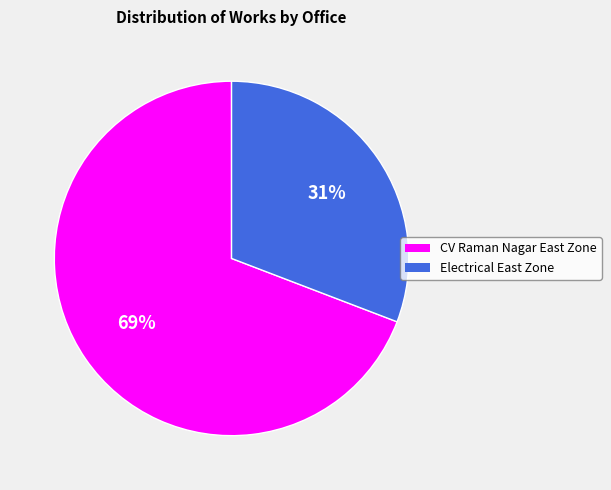

To the nearest percent, what is the difference between the largest and smallest slice percentages?

38%